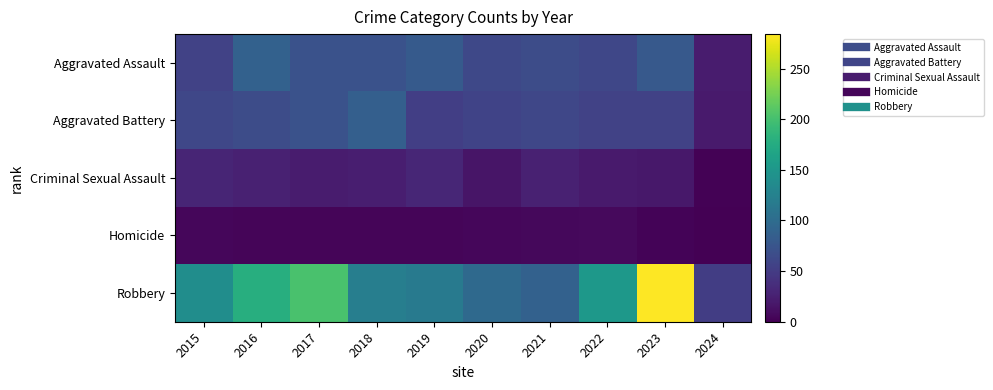

At 2019, list the series in order from smallest to largest.

Homicide, Criminal Sexual Assault, Aggravated Battery, Aggravated Assault, Robbery